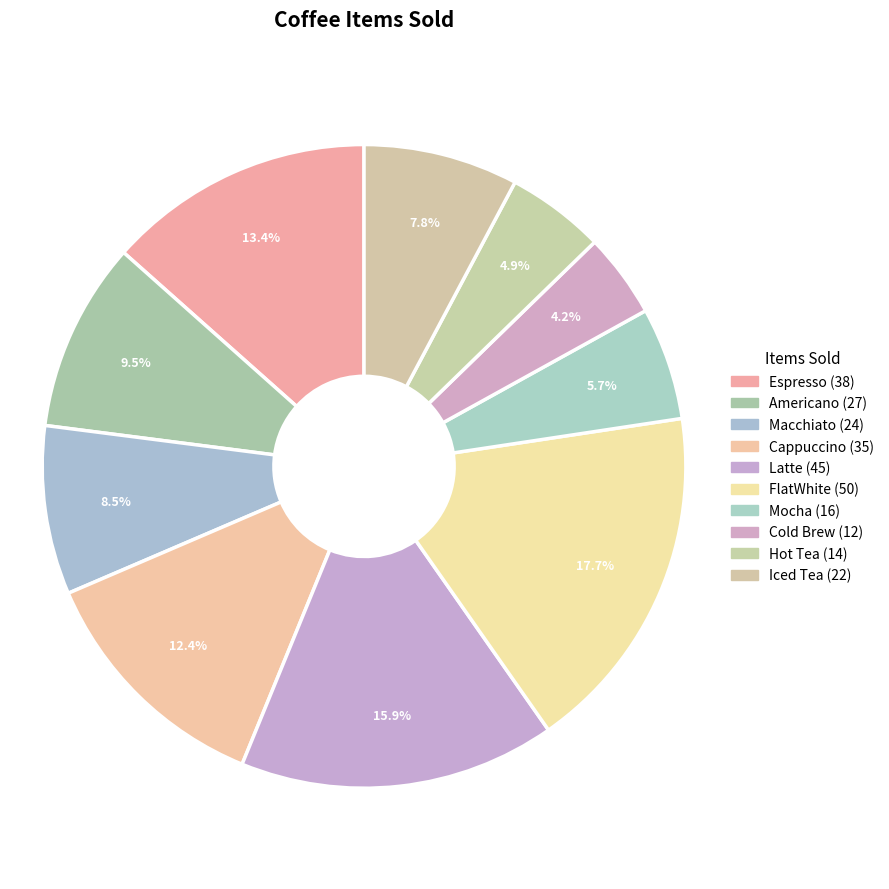

How many slices are in this pie chart?

10